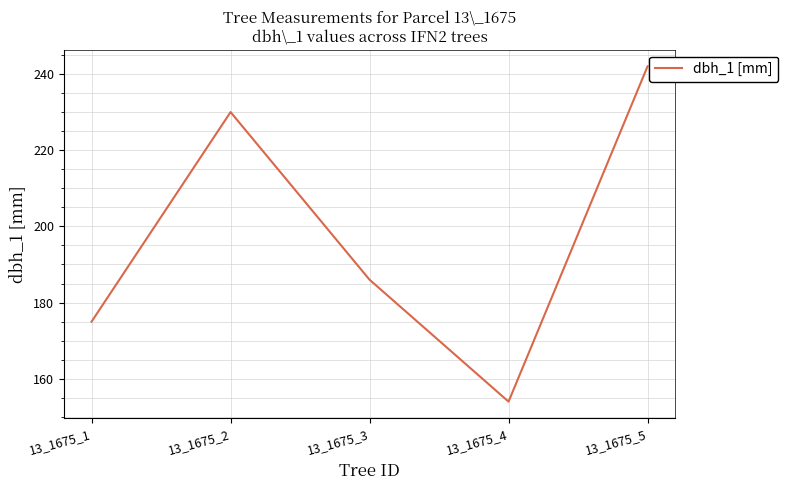

Where is the first local minimum?

13_1675_4